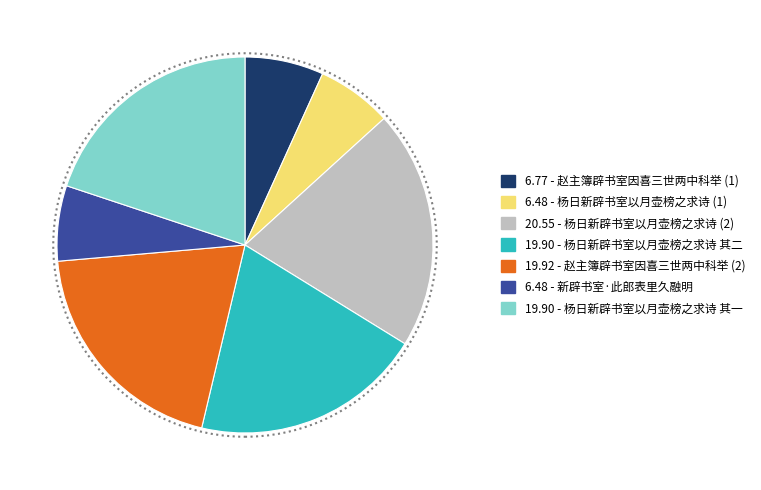

Which category has the biggest portion of the pie?

20.55 - 杨日新辟书室以月壶榜之求诗 (2)